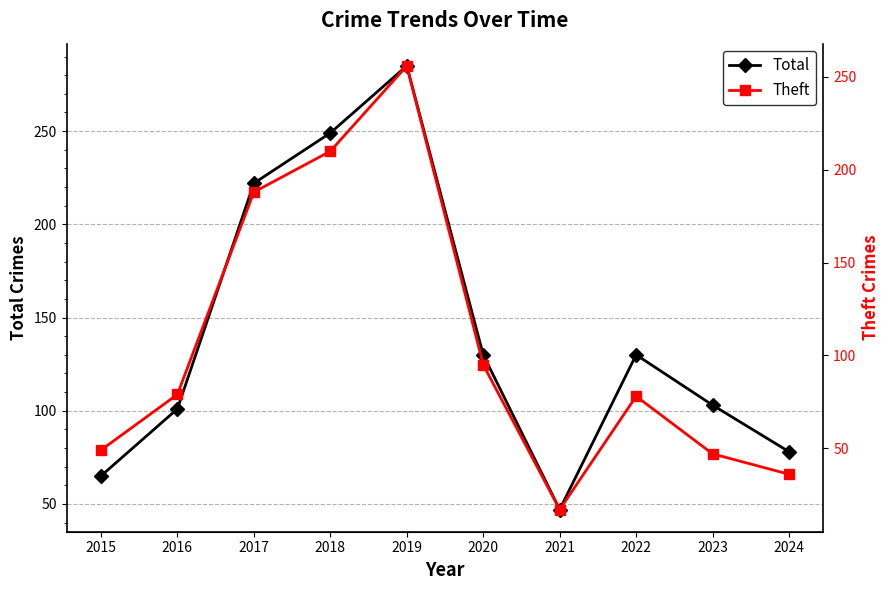

True or false: Total has more than 1 interior local peaks.

True